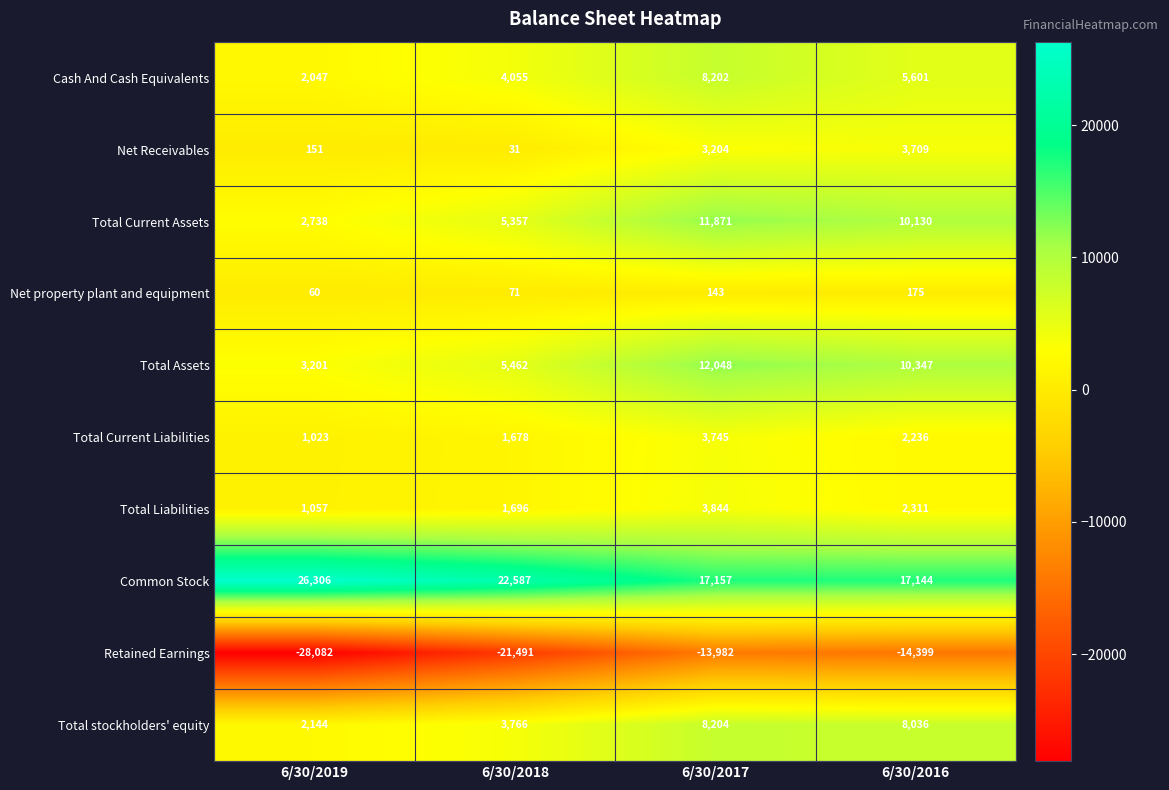

The value of Total Liabilities at 6/30/2017 is 3844. True or false?

True